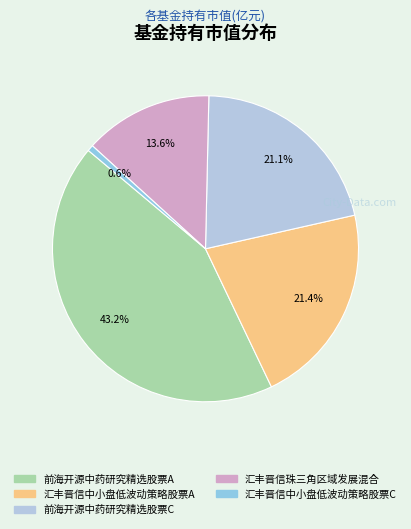

To the nearest percent, what is the difference between the largest and smallest slice percentages?

43%